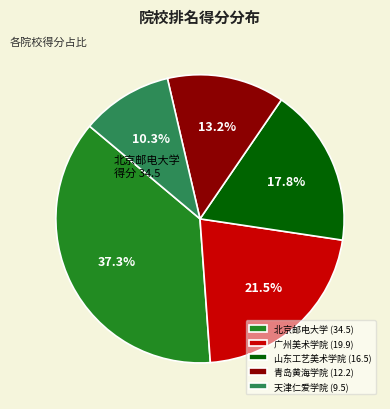

To the nearest percent, what is the difference between the 北京邮电大学 and 青岛黄海学院 slice percentages?

24%